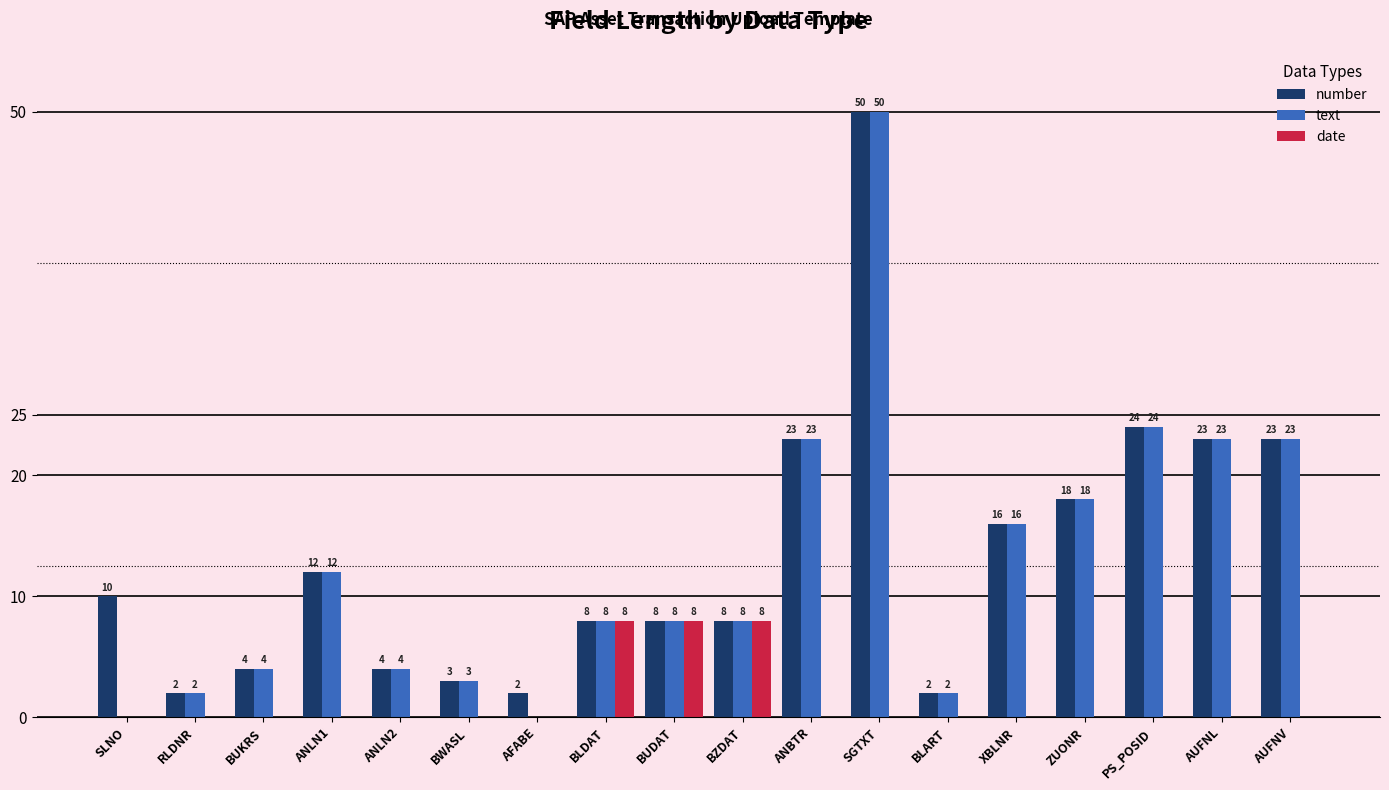

Is it true that number equals 16 at XBLNR?

True